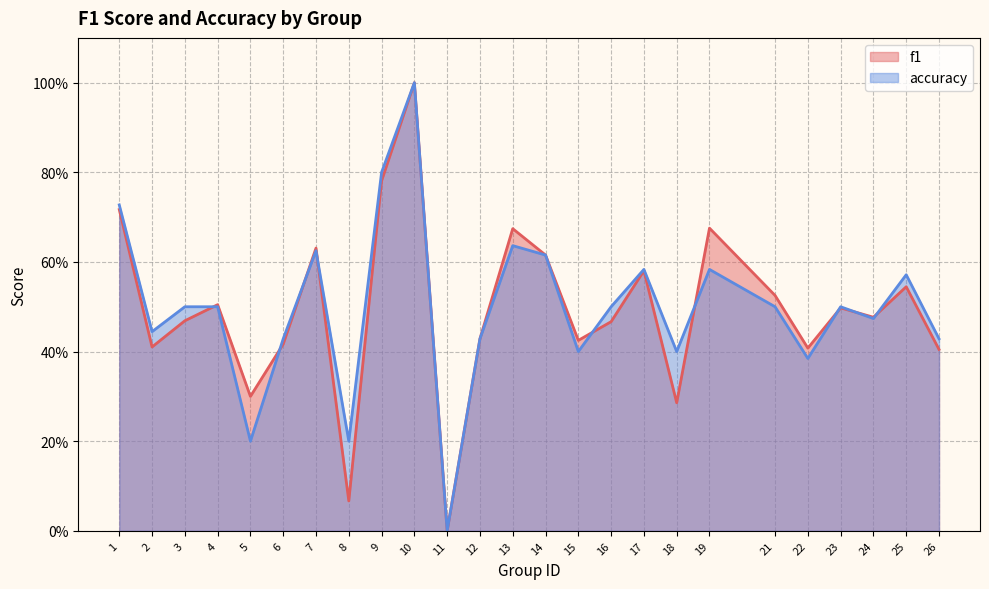

What is the greatest value displayed?

1.0